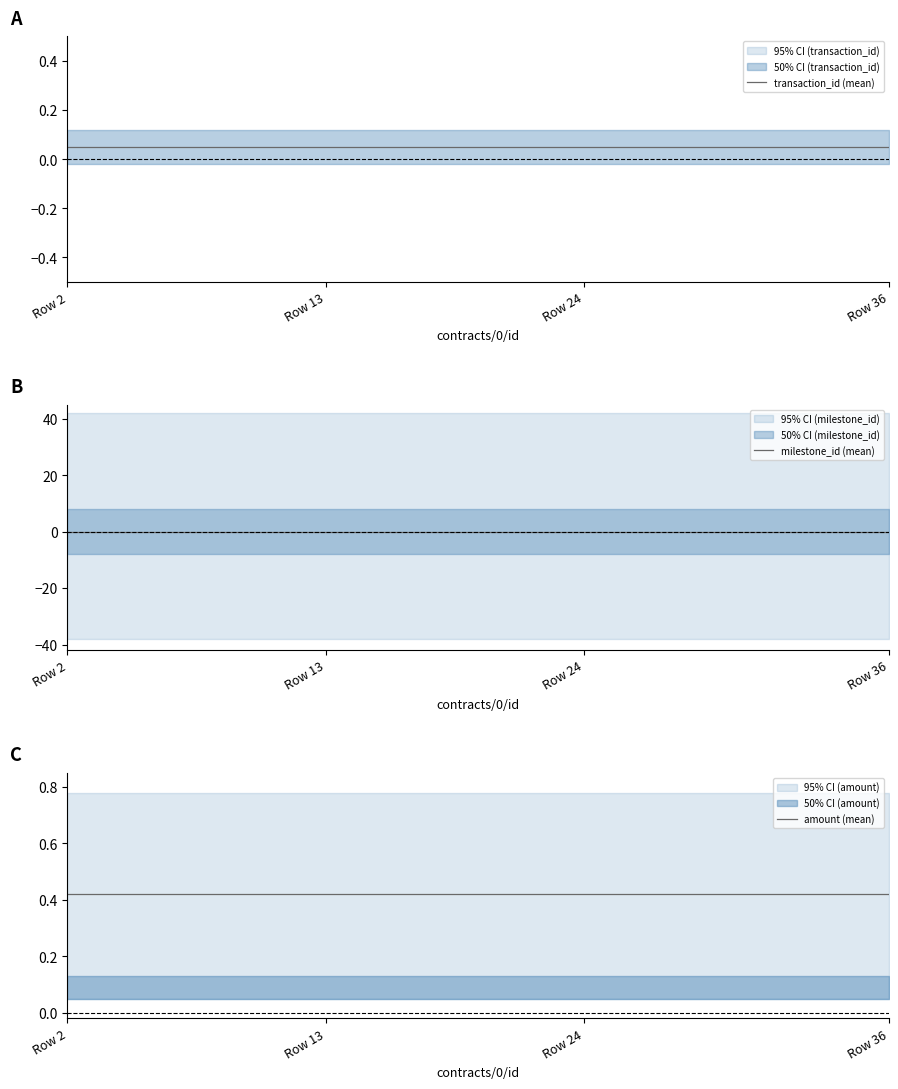

What is the value of the transaction_id (mean) point at the 16th from the left?

0.1